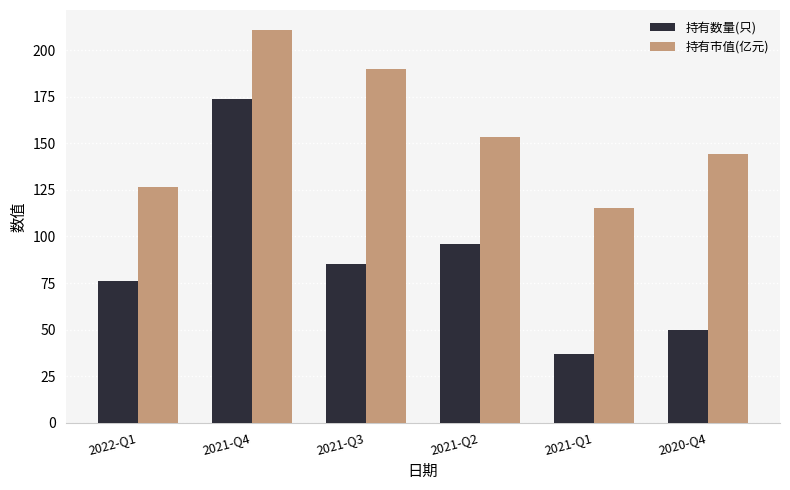

Rank the series by their maximum value, from highest to lowest.

持有市值(亿元), 持有数量(只)